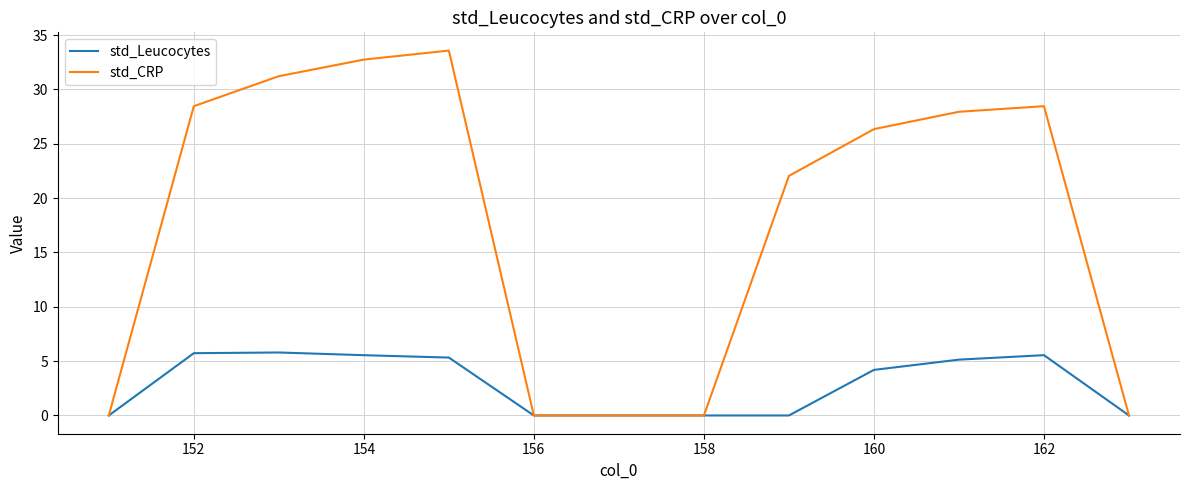

What is the maximum value shown in the chart?

33.6